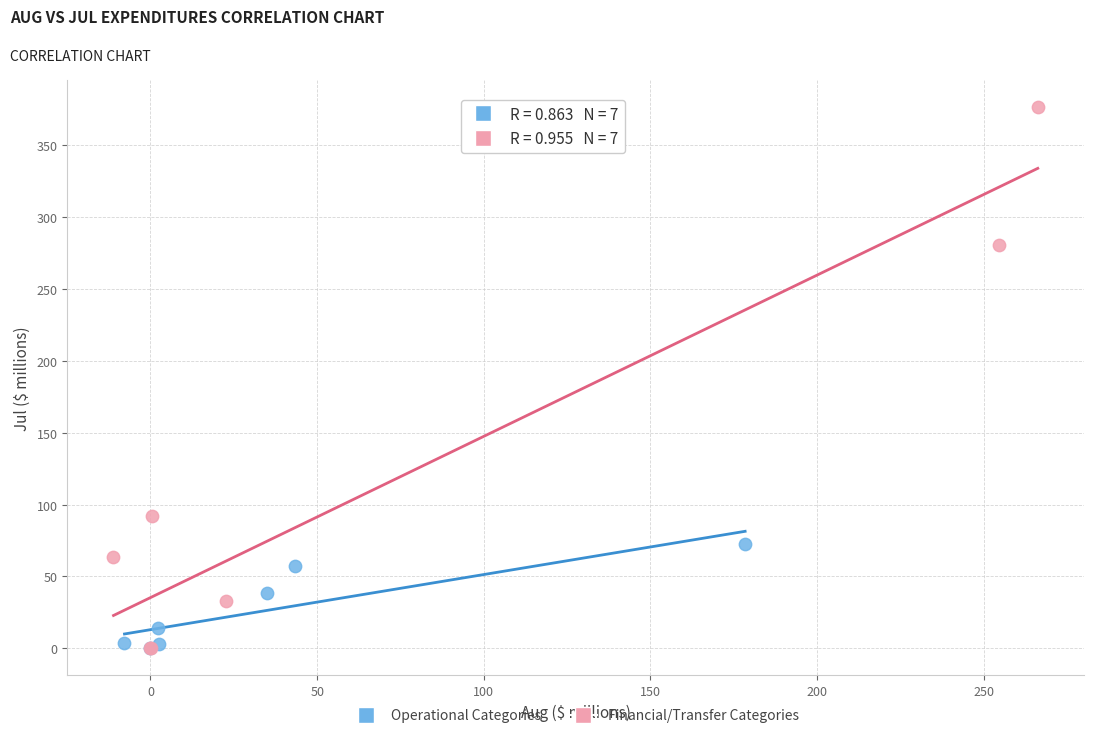

Which series reaches the maximum Y coordinate?

Financial/Transfer Categories